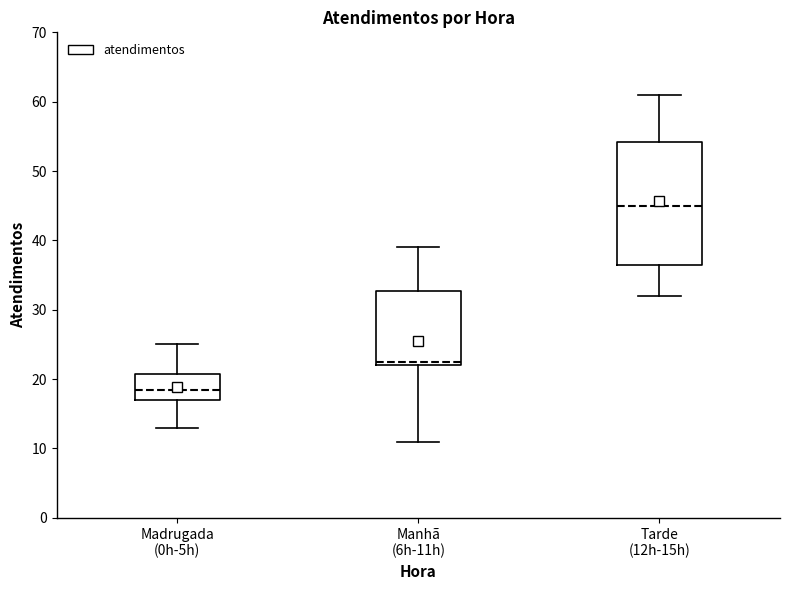

Comparing the boxes themselves (not the whiskers), which one is the tallest?

Tarde (12h-15h)